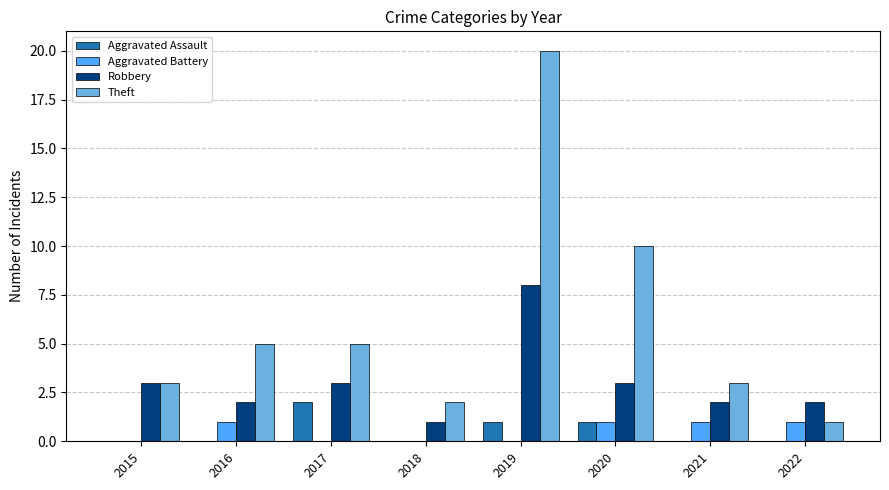

Between 2016 and 2019, which series saw the biggest shift?

Theft